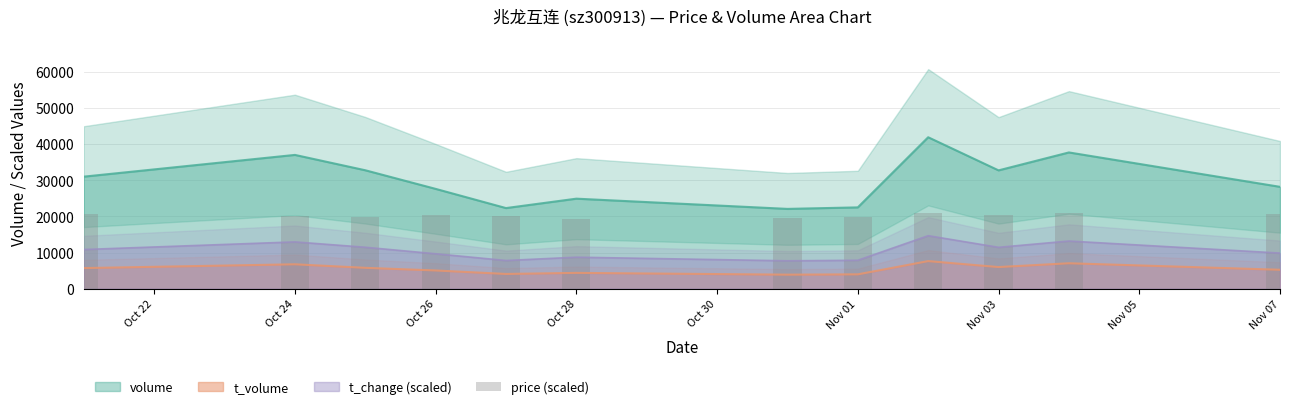

True or false: t_change (scaled) and t_volume intersect in this chart.

False